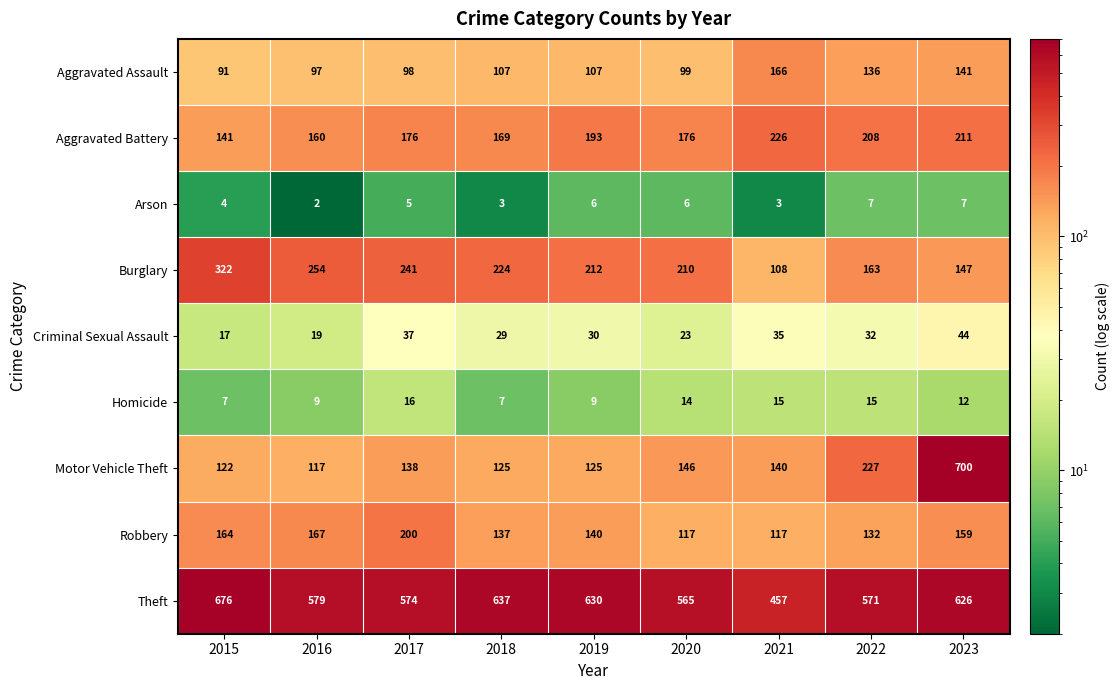

The value of Theft at 2017 is 321. True or false?

False